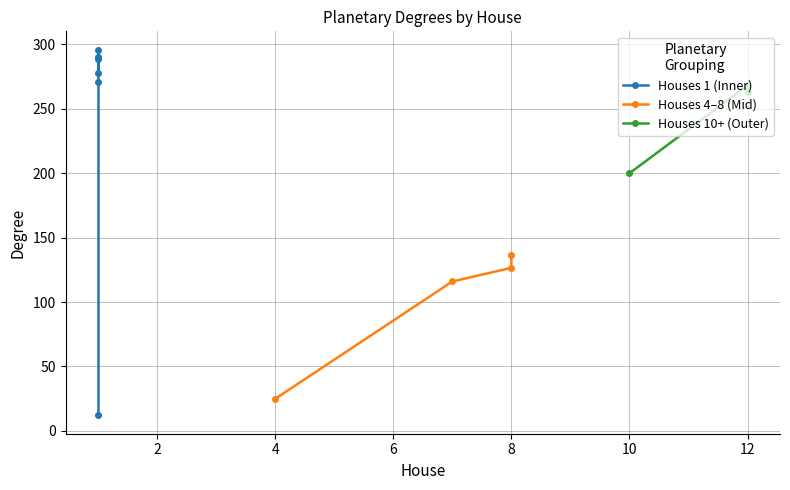

How many interior local peaks (higher than both neighbors) does the data have?

4